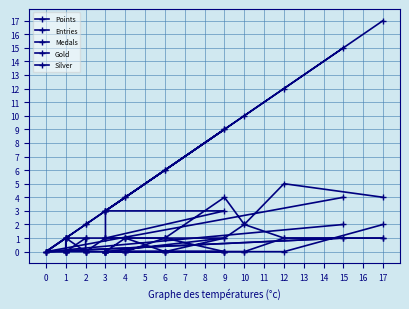

Which series has the largest range (max minus min)?

Points